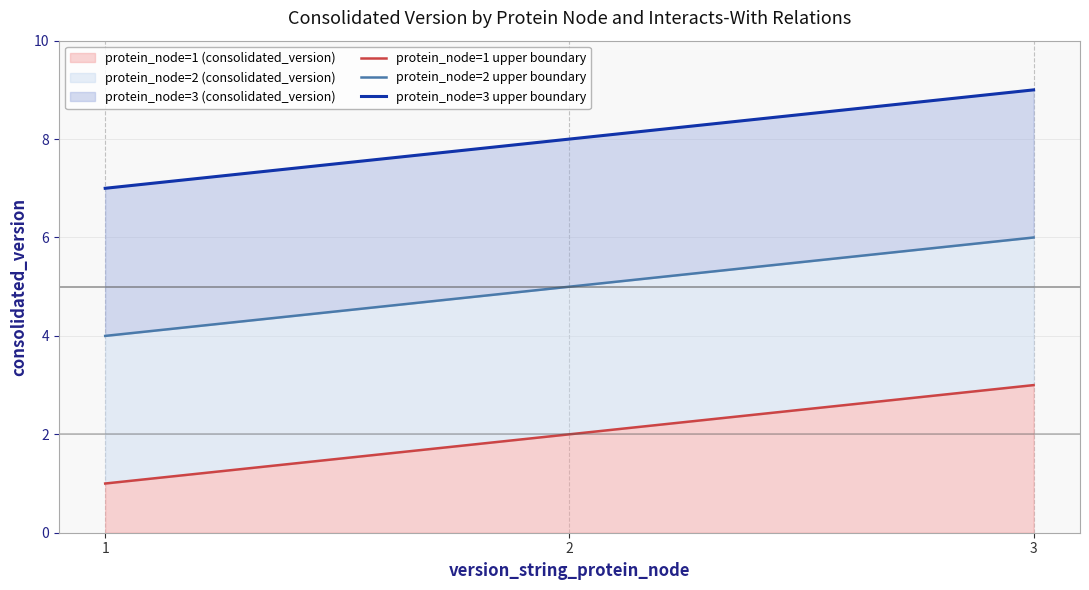

Rank the categories by protein_node=2 upper boundary value from lowest to highest.

1, 2, 3